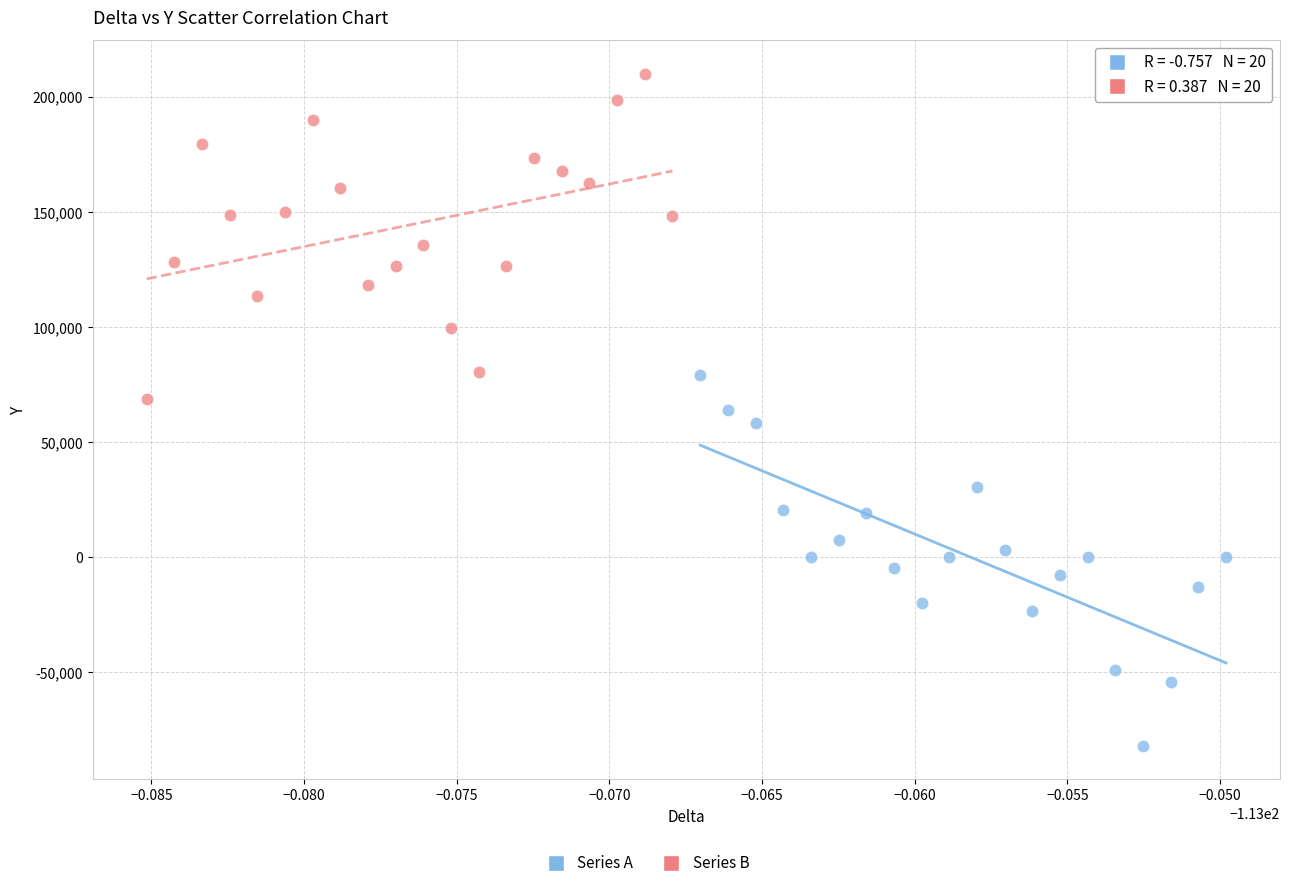

Which series reaches the minimum Y coordinate?

Series A